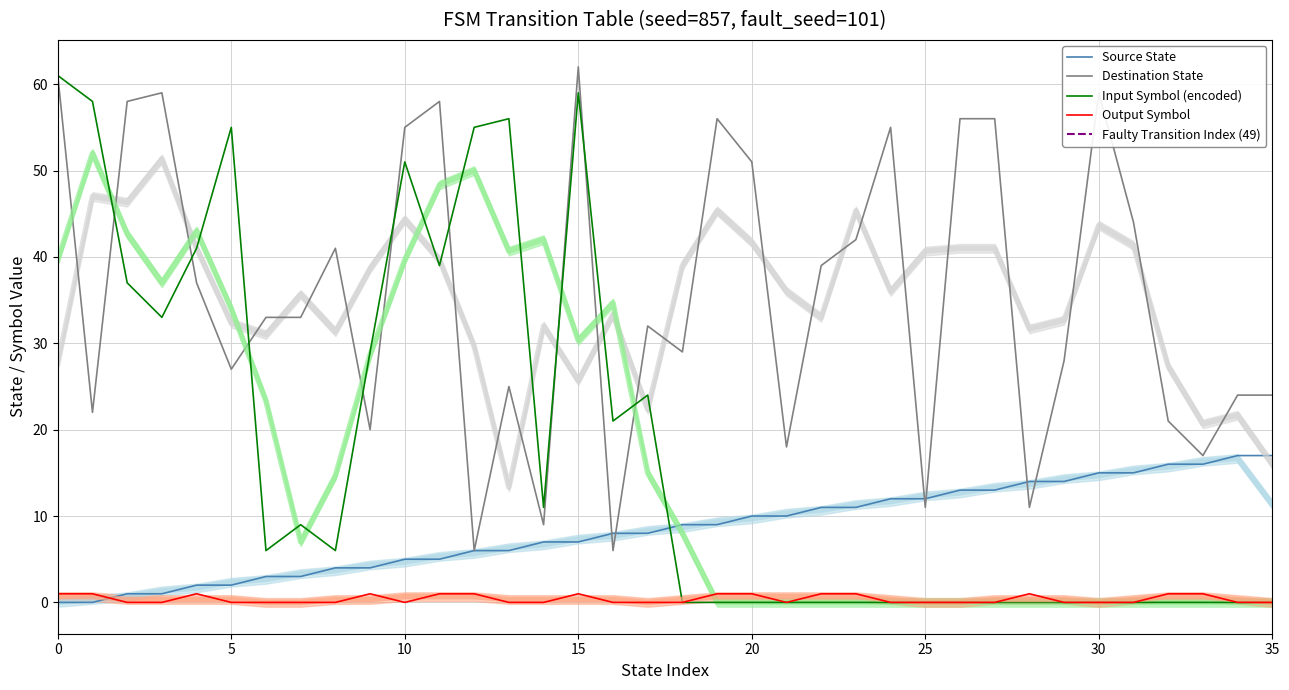

True or false: source_state and destination_state cross at least once.

True